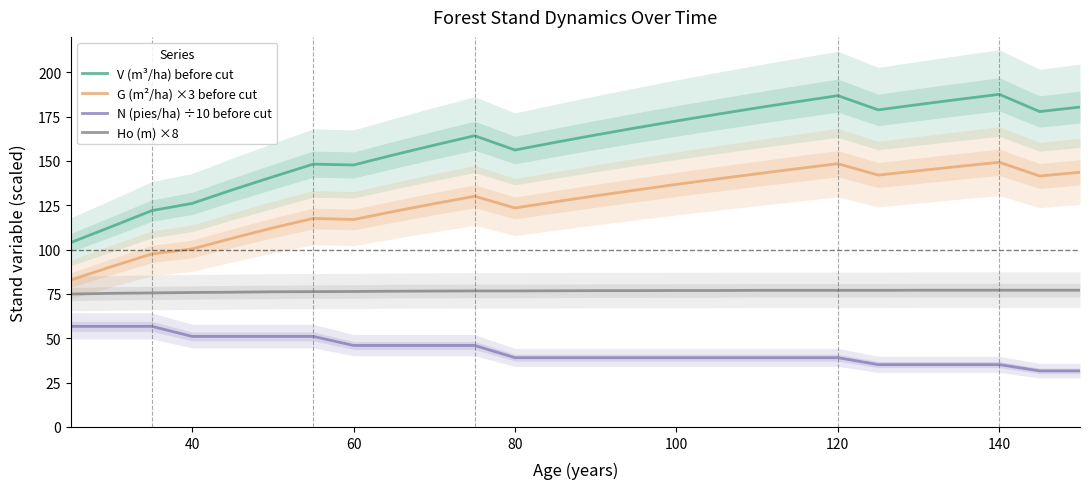

True or false: Ho (m) ×8 and V (m³/ha) before cut cross at least once.

False